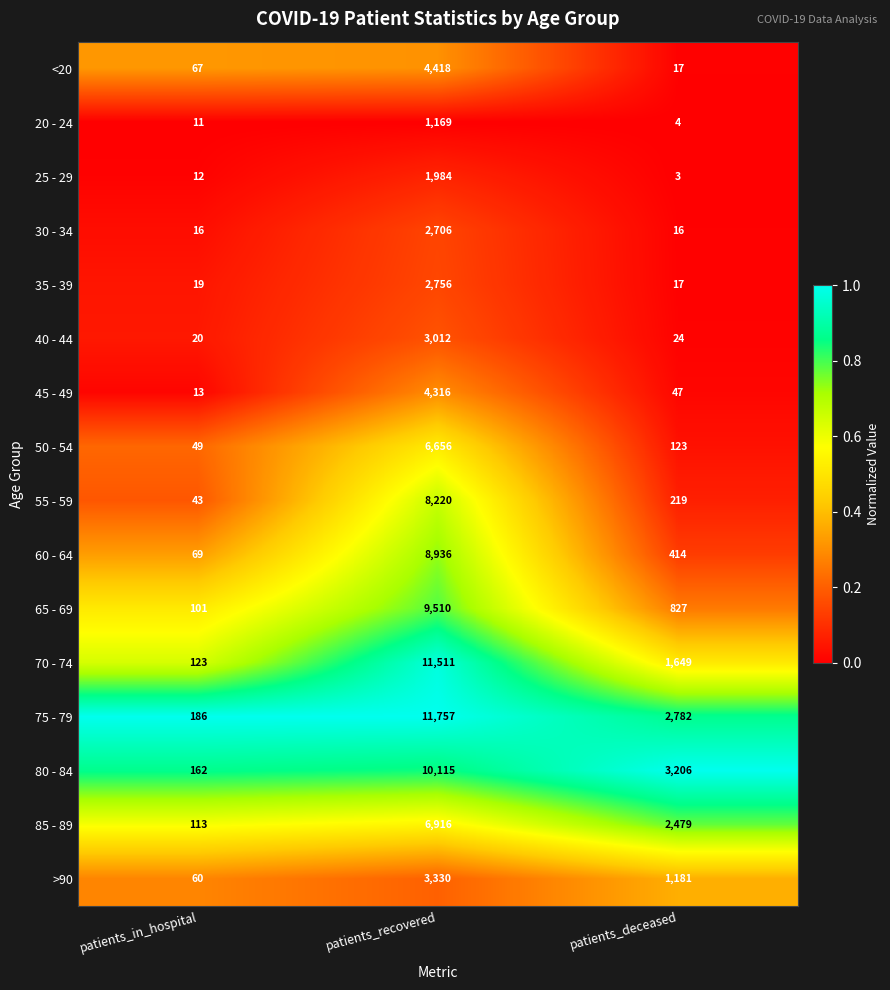

Is it true that >90 equals 1181 at patients_deceased?

True